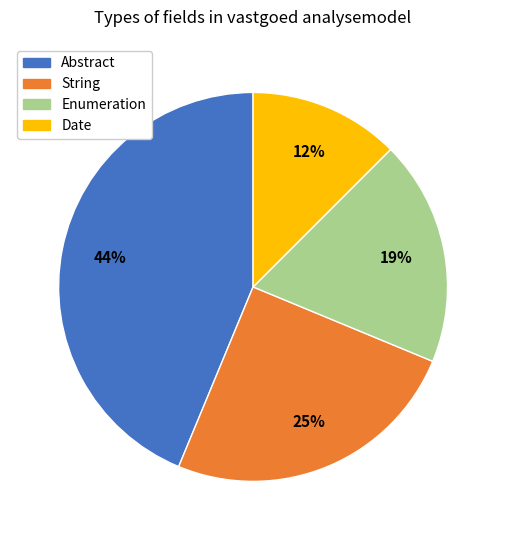

How many slices are in this pie chart?

4